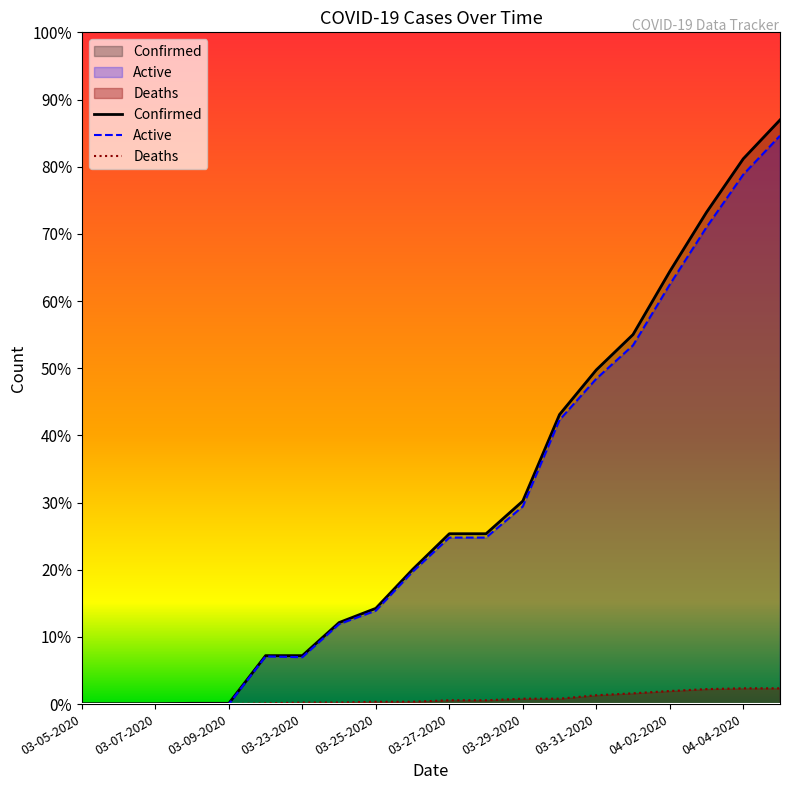

Where does the Confirmed series first go above 443?

03-29-2020